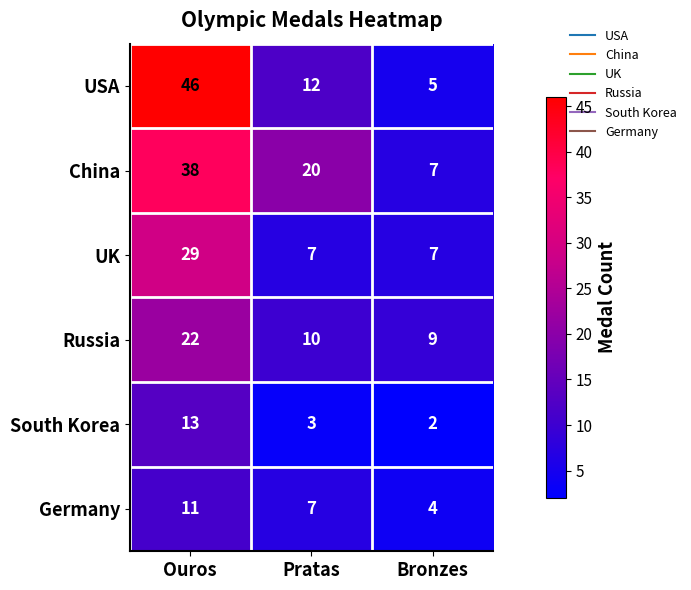

What is the sum of the USA values at Bronzes and Pratas?

17